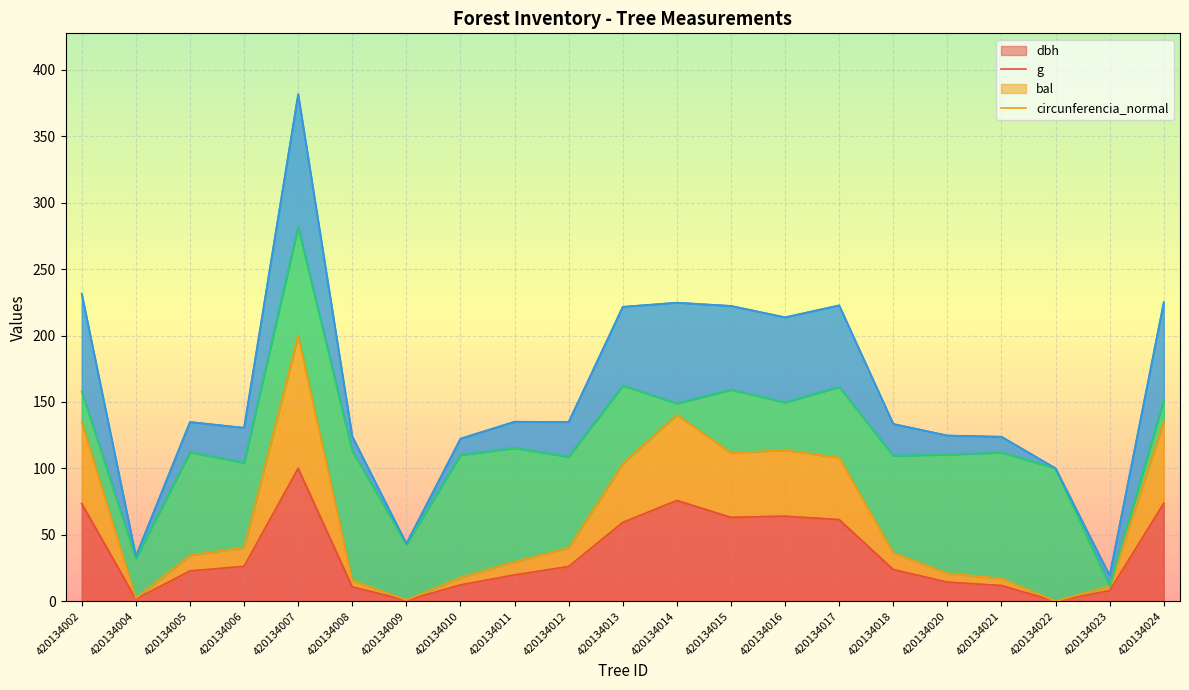

What is the value of the dbh point at the 18th from the left?

11.8